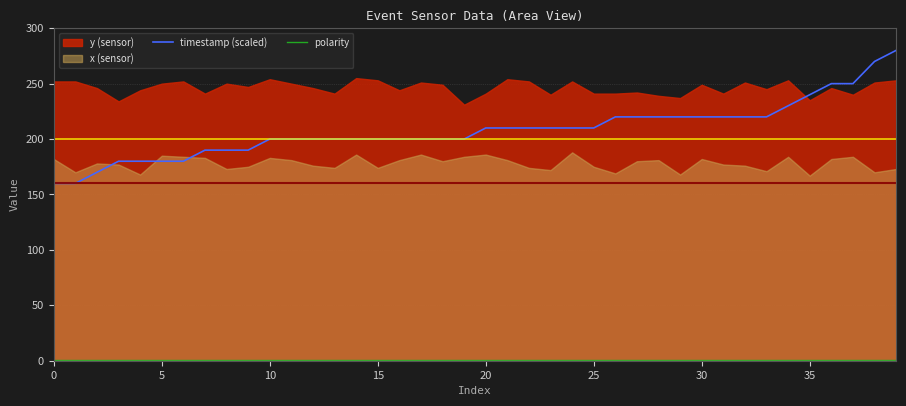

True or false: timestamp (scaled) has a value of 200 at 10.

True